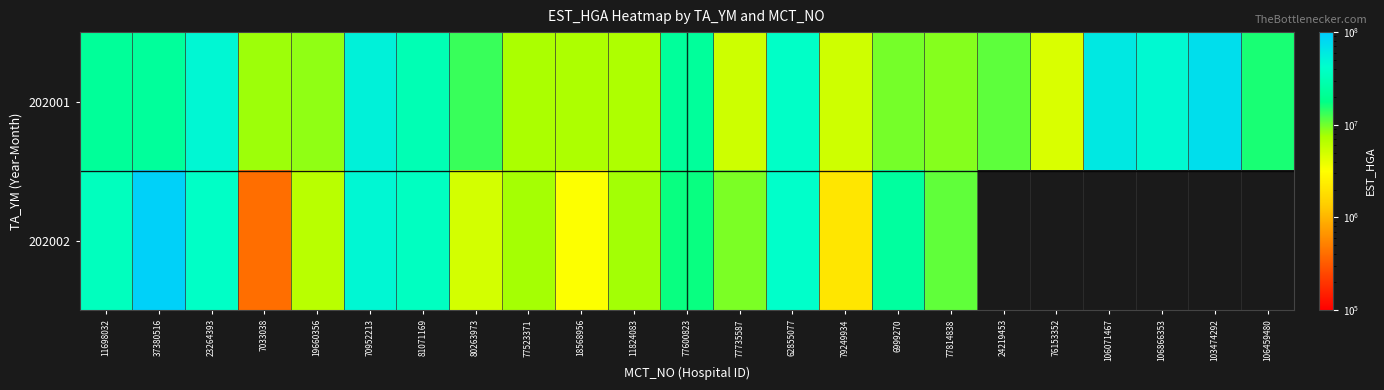

Between 77735587 and 77523371, which is larger?

77523371